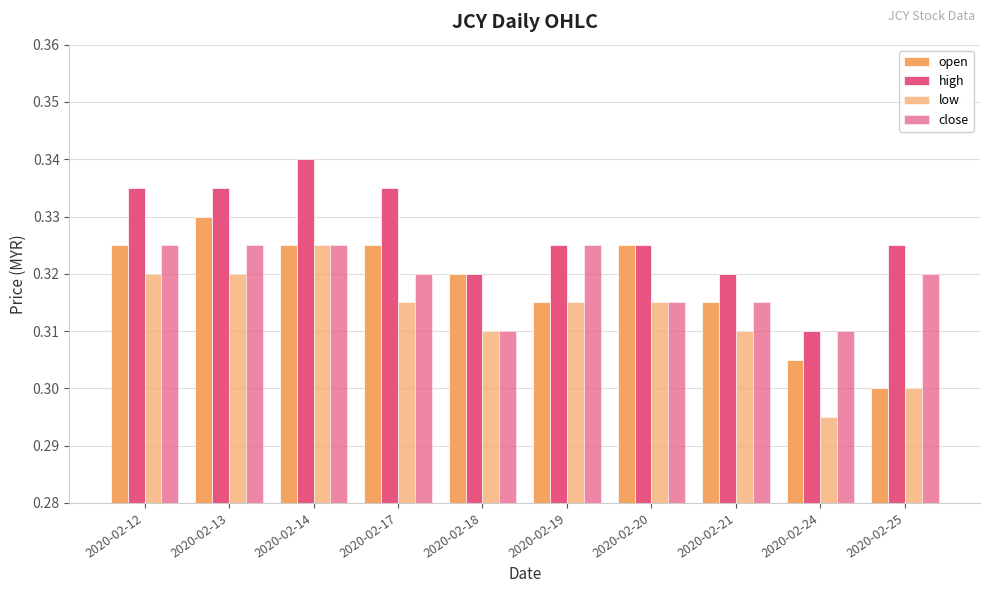

Which category has the lowest value in the high series?

2020-02-24